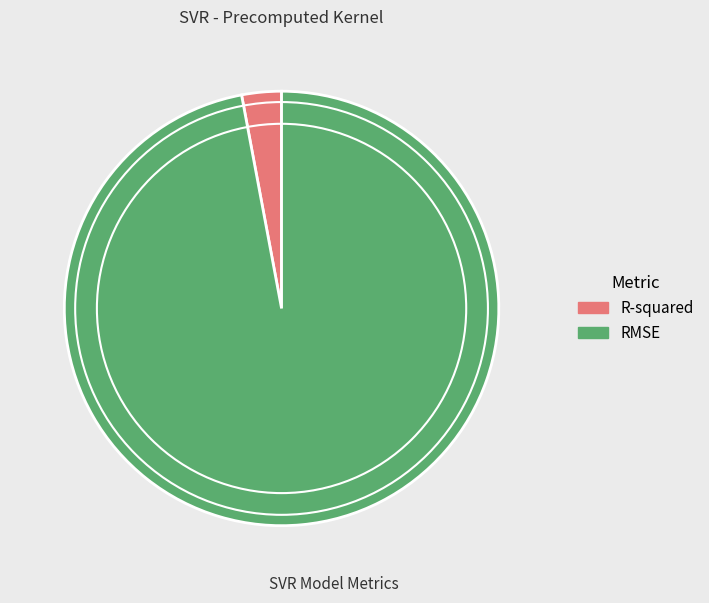

Does R-squared represent more than half of the total?

No